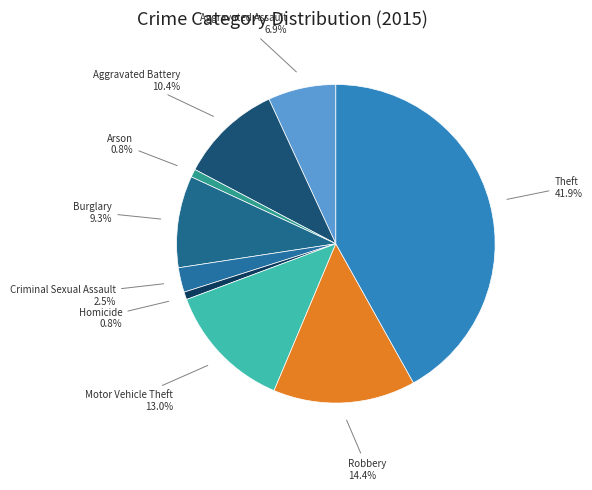

Does Motor Vehicle Theft account for over 50% of the chart?

No